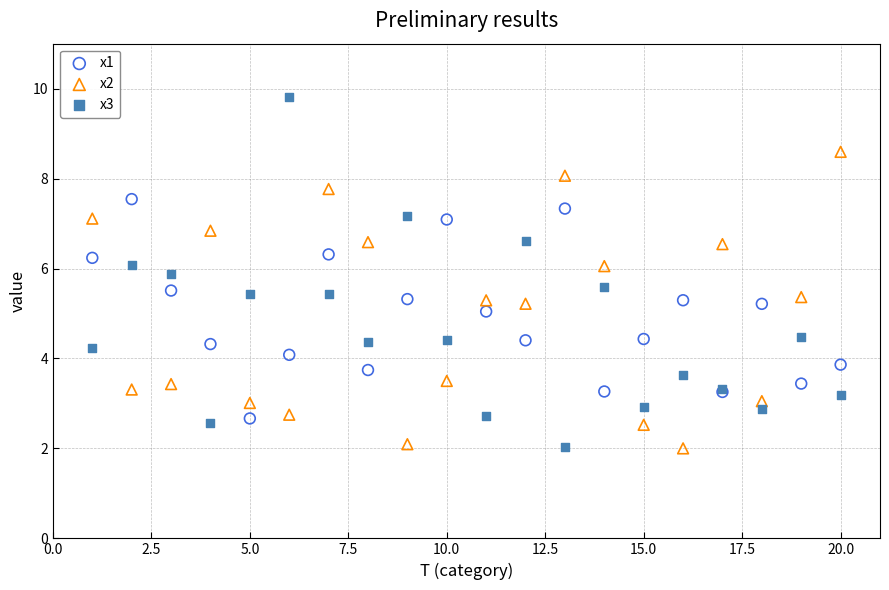

Which series has the largest Y range (max minus min)?

x3